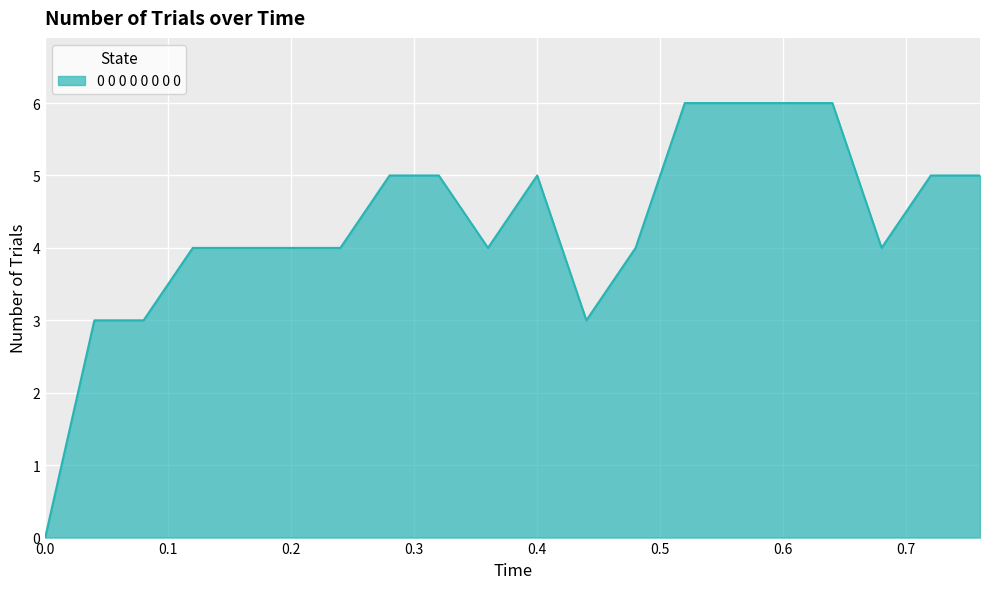

What is the difference between the maximum and minimum values?

6